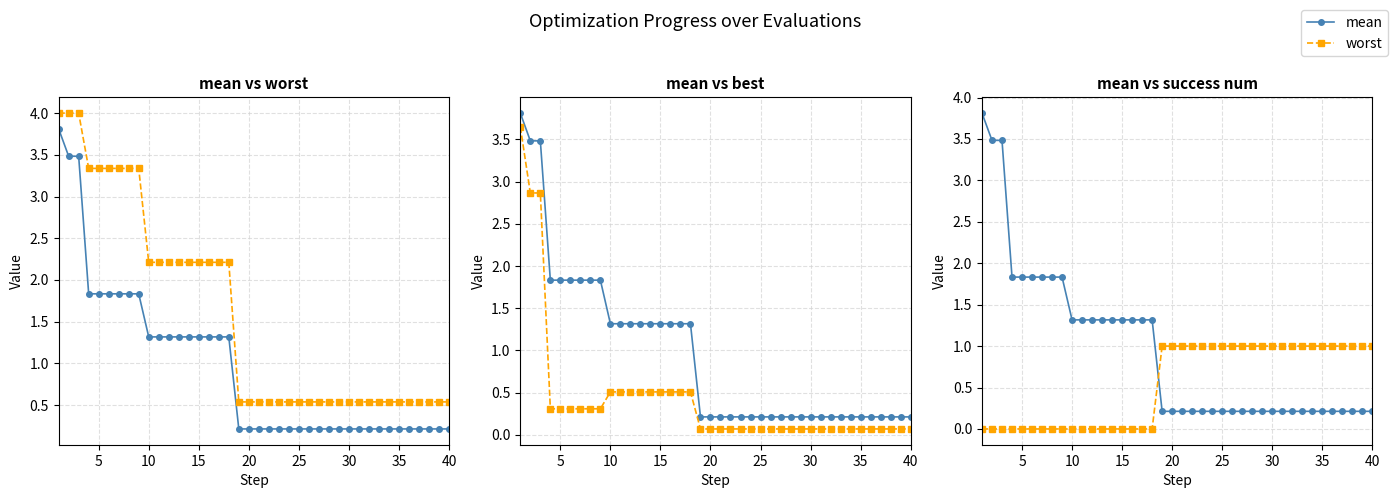

True or false: best and worst intersect in this chart.

False